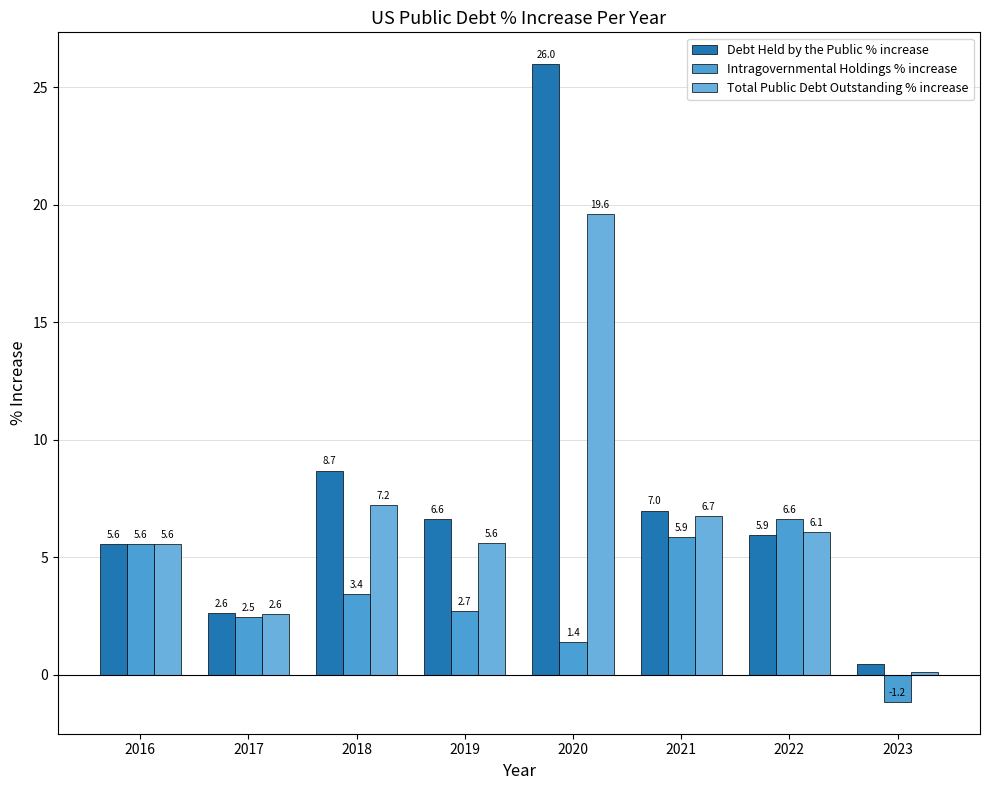

How many groups of bars are there?

8